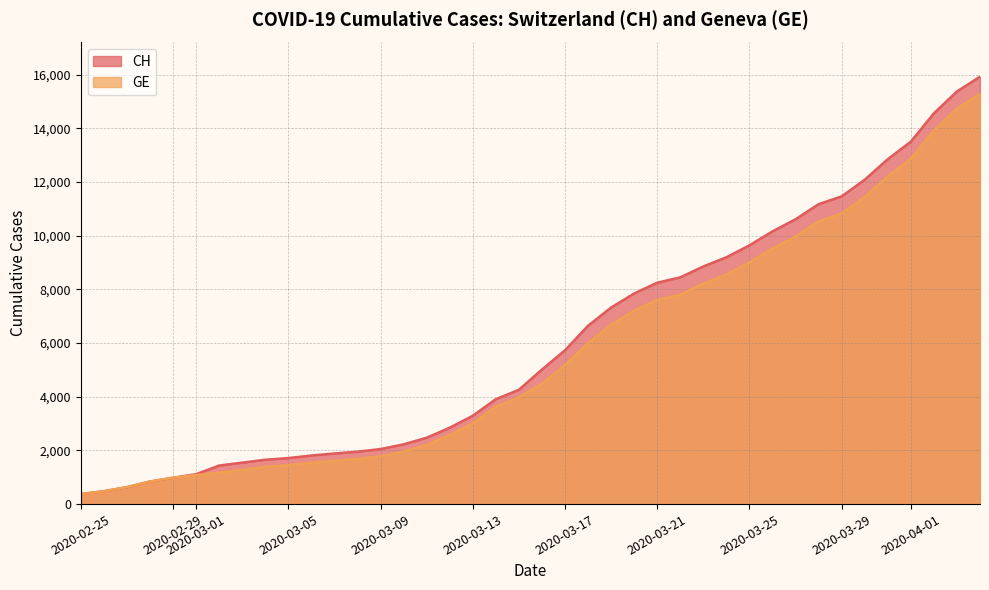

What is the difference between the second highest and second lowest values in the GE series?

14254